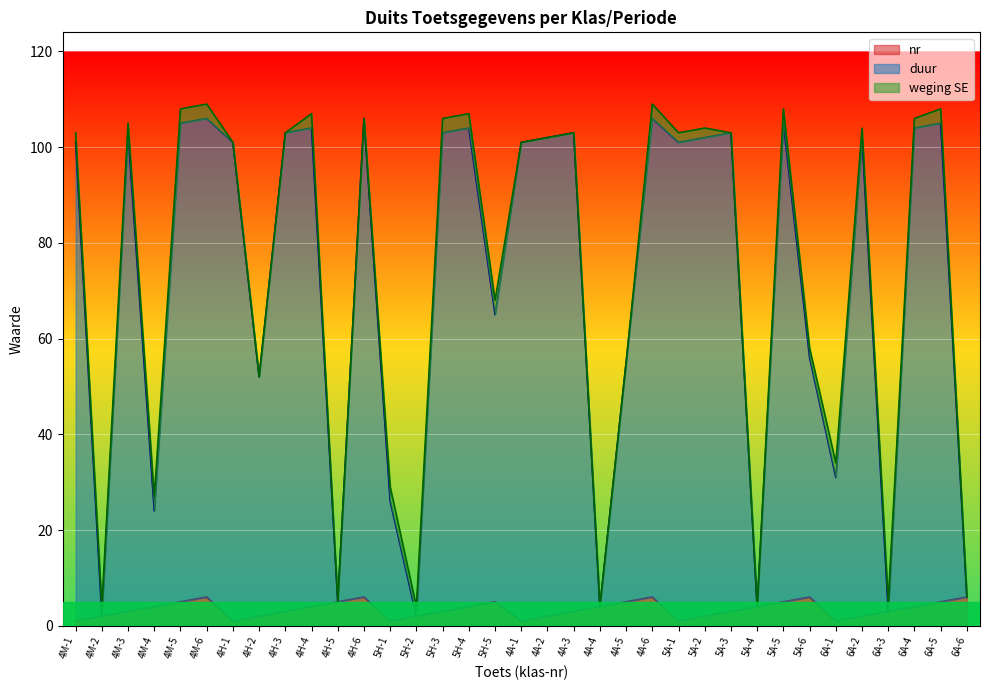

Where is the first local minimum for nr?

4H-1